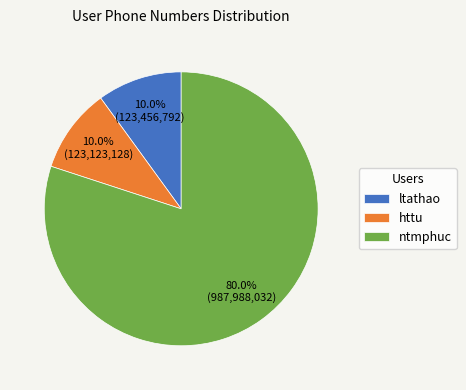

Is it true that ntmphuc is 80% of the pie?

True